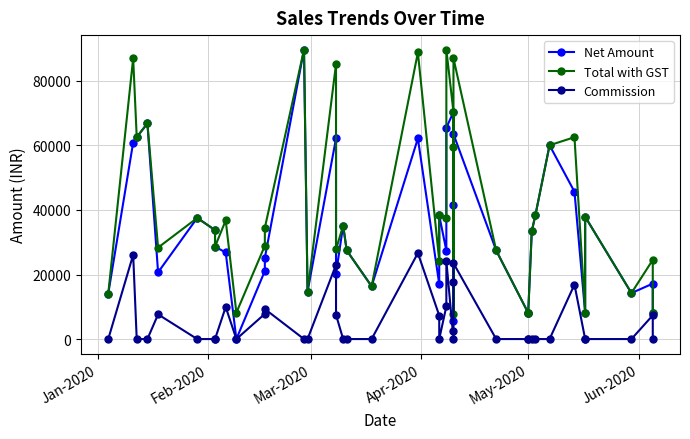

Rank the series by their average value, from highest to lowest.

Total with GST, Net Amount, Commission